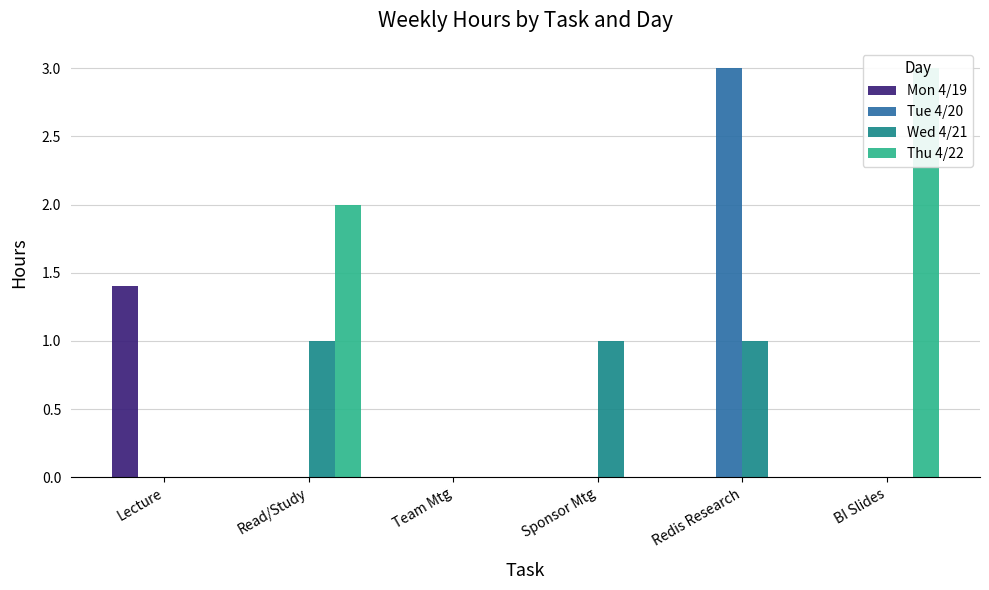

Reading left to right, list all the values displayed in this chart.

Mon 4/19: Lecture=1.4	Read/Study=0.0	Team Mtg=0.0	Sponsor Mtg=0.0	Redis Research=0.0	BI Slides=0.0
Tue 4/20: Lecture=0.0	Read/Study=0.0	Team Mtg=0.0	Sponsor Mtg=0.0	Redis Research=3.0	BI Slides=0.0
Wed 4/21: Lecture=0.0	Read/Study=1.0	Team Mtg=0.0	Sponsor Mtg=1.0	Redis Research=1.0	BI Slides=0.0
Thu 4/22: Lecture=0.0	Read/Study=2.0	Team Mtg=0.0	Sponsor Mtg=0.0	Redis Research=0.0	BI Slides=3.0